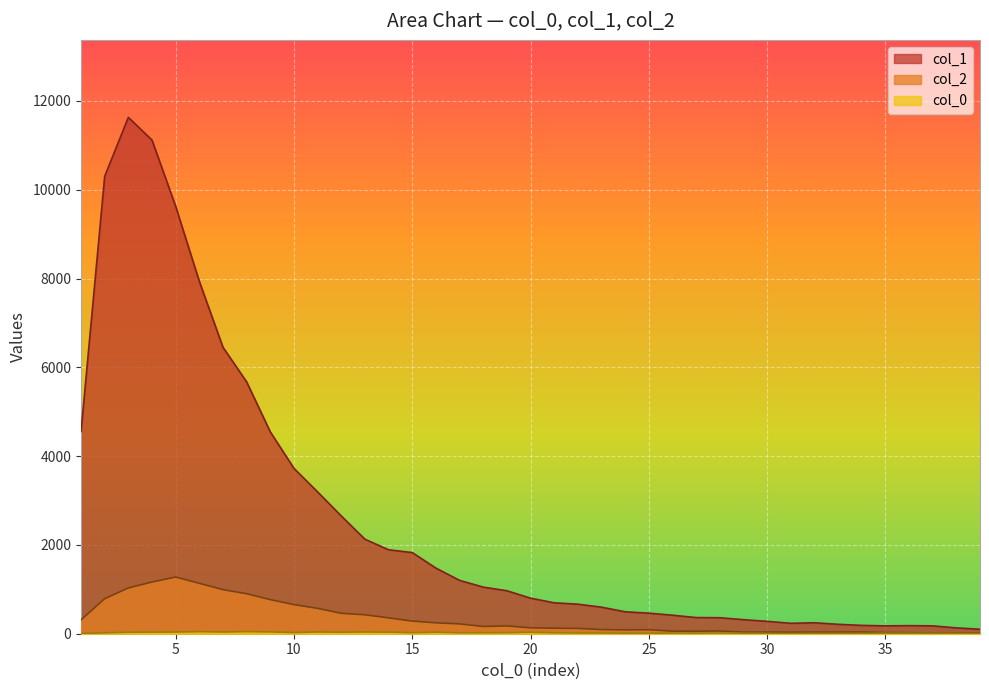

Is the value of col_2 at 23 greater than the value of col_1 at 37?

No